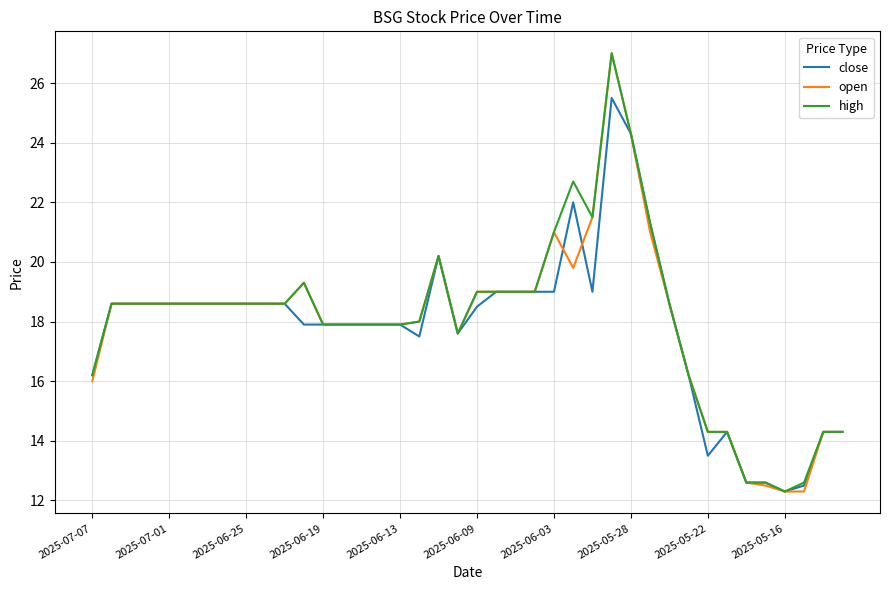

What is the lowest value of the open series?

12.3